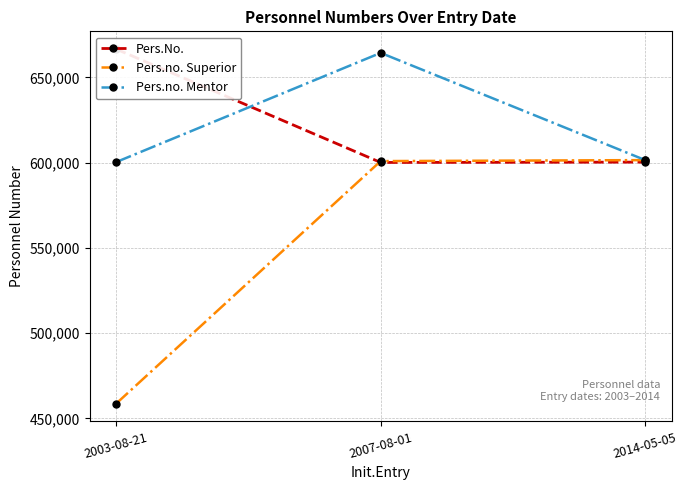

At which category is the sum across all series the highest?

2007-08-01